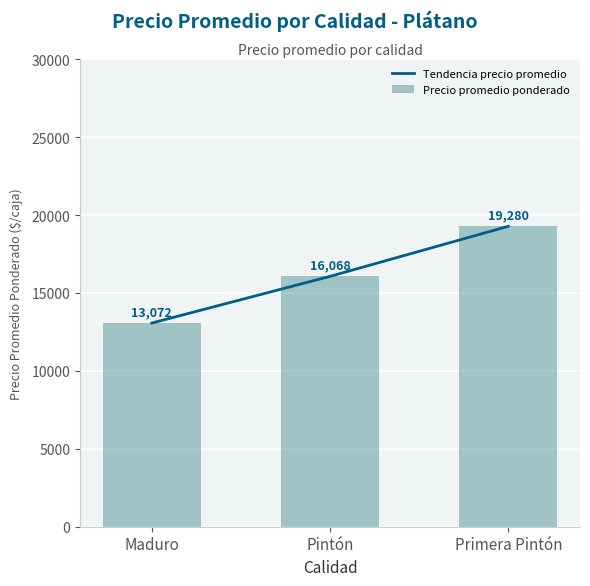

How many data points in Tendencia precio promedio are less than 16068?

1